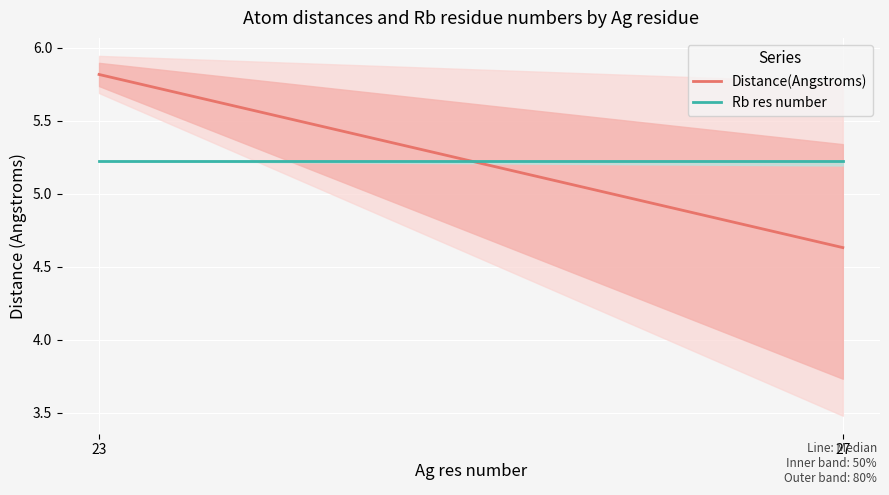

Which series has the widest spread of values?

Distance(Angstroms)